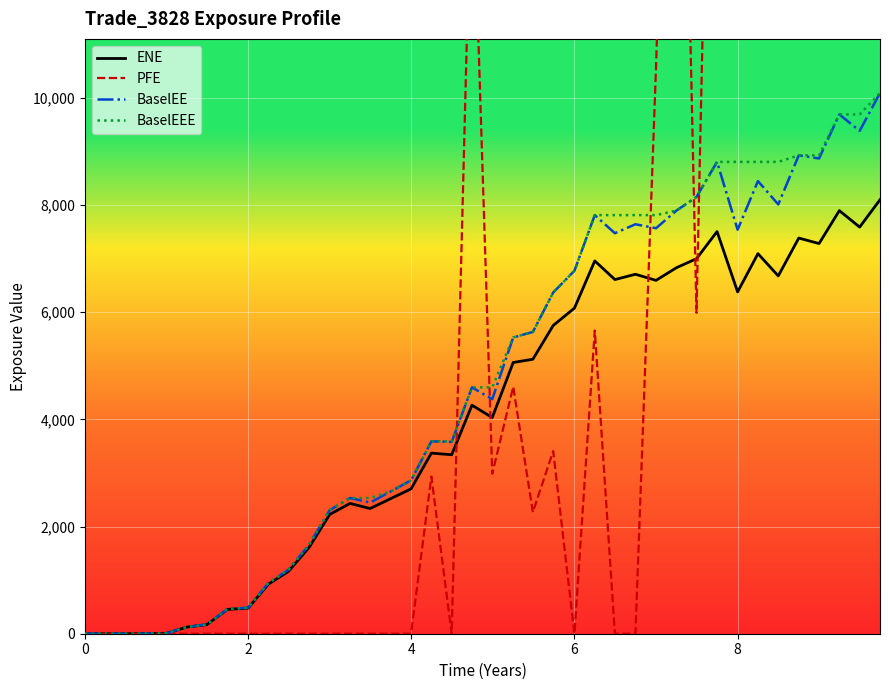

What is the difference between the second highest and second lowest values in the PFE series?

31397.6